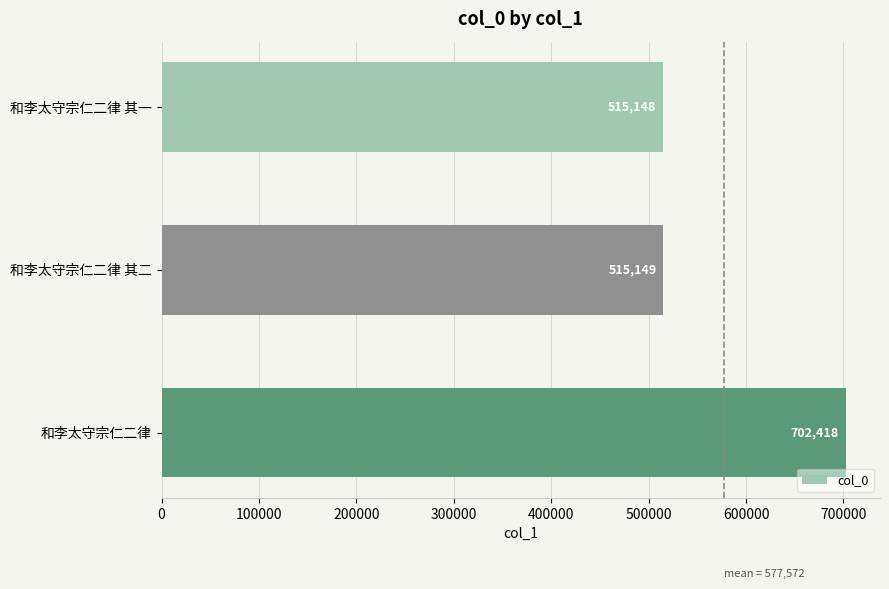

How many series are shown in this chart?

1